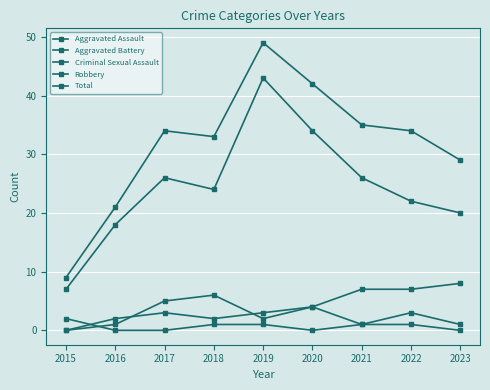

How many intersections are there between Aggravated Assault and Criminal Sexual Assault?

1